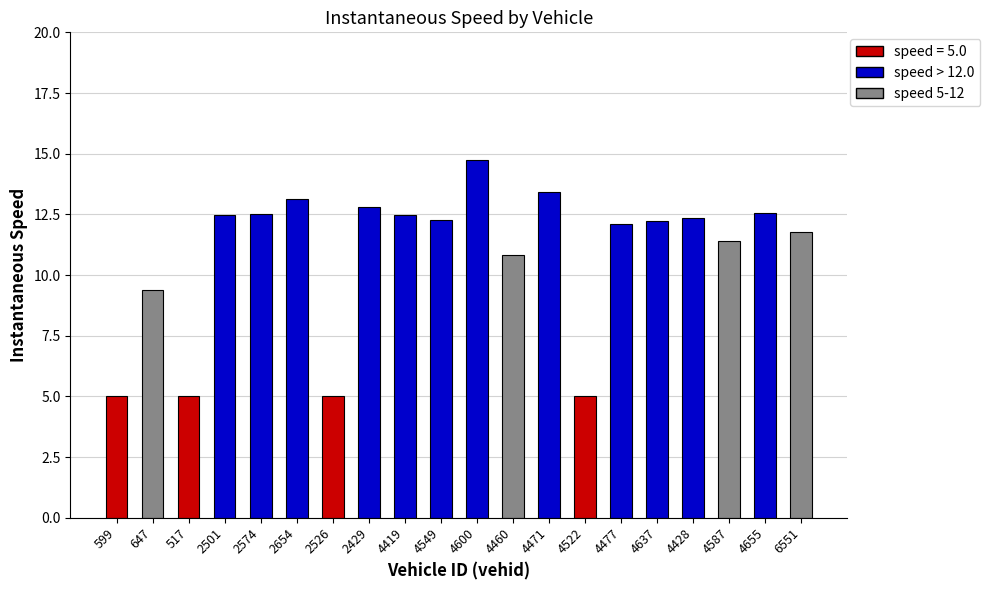

At which label does the data first exceed 12?

2501